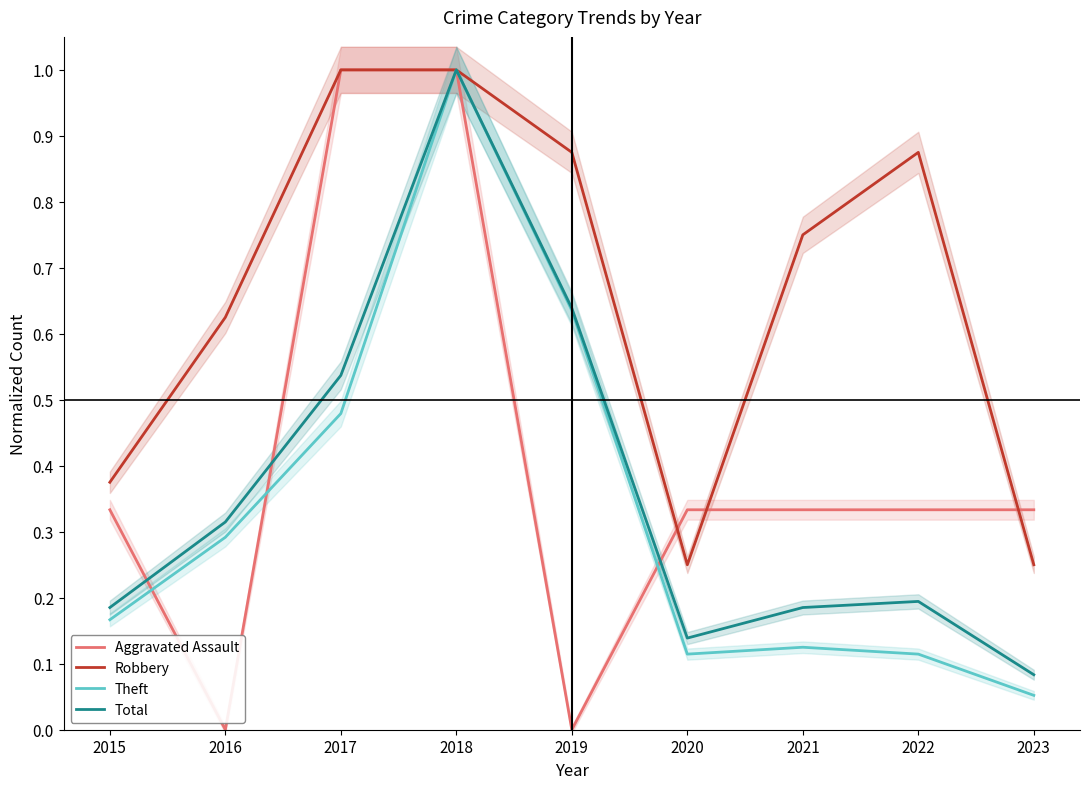

Between 2017 and 2022, which is larger?

2017